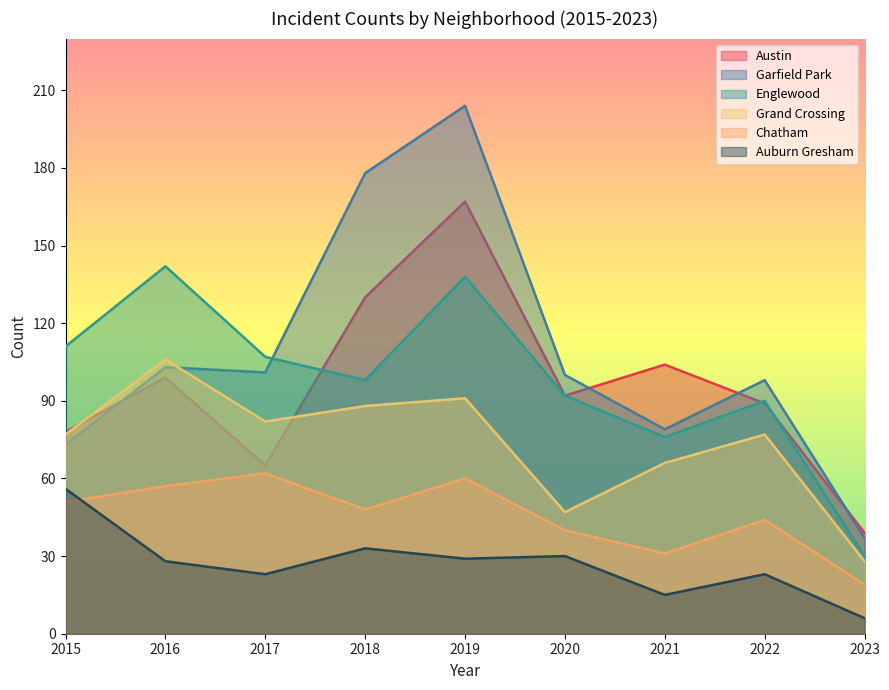

What is the sum of the Austin values at 2022 and 2016?

188